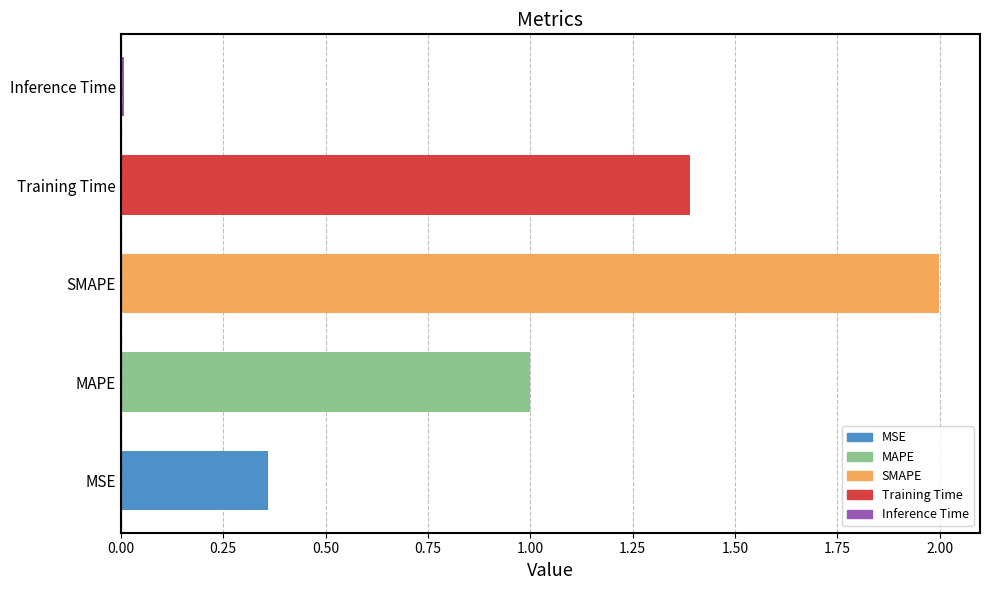

What is the maximum value shown in the chart?

2.0